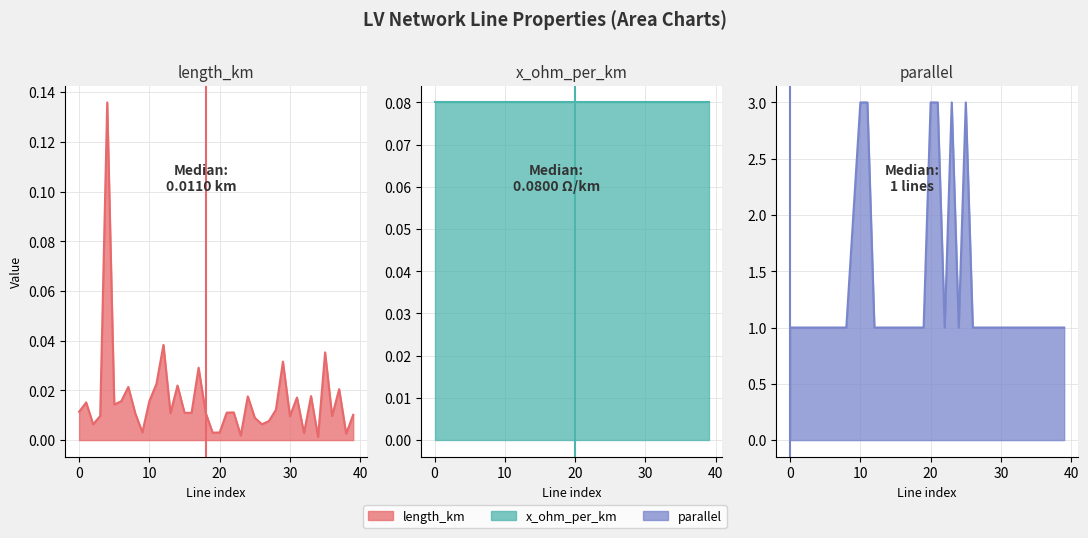

At which label does parallel reach its peak?

10